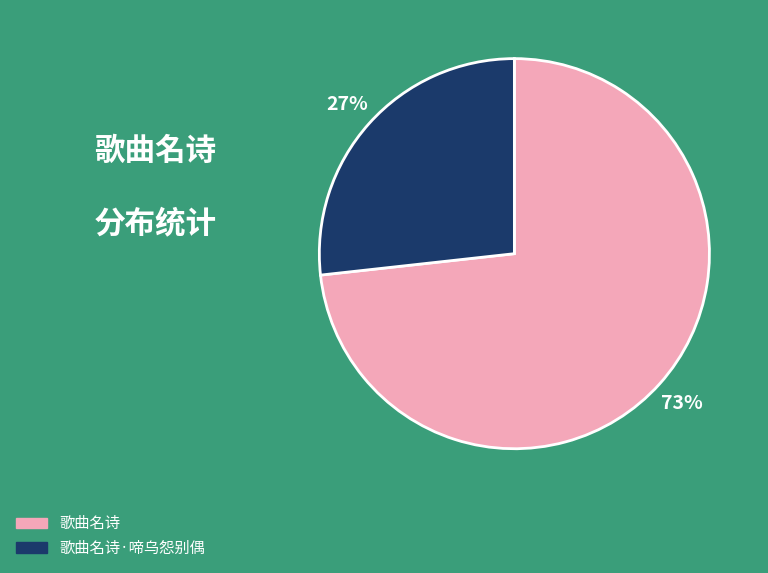

Is there a majority slice in this chart?

Yes